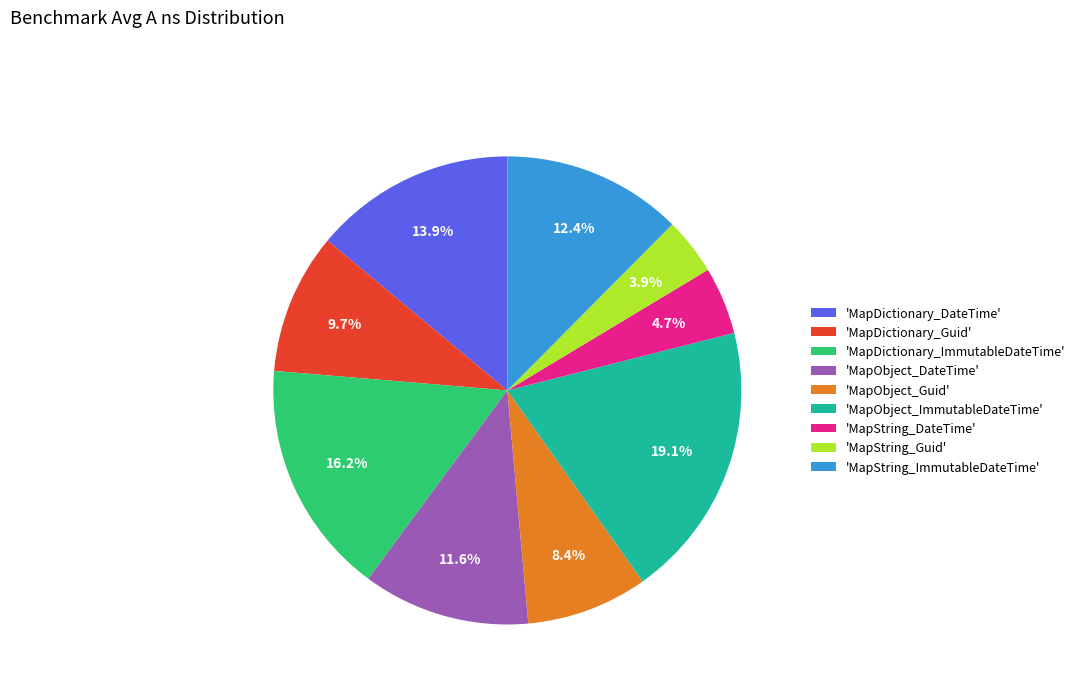

Which has a higher value, 'MapObject_DateTime' or 'MapDictionary_ImmutableDateTime'?

'MapDictionary_ImmutableDateTime'